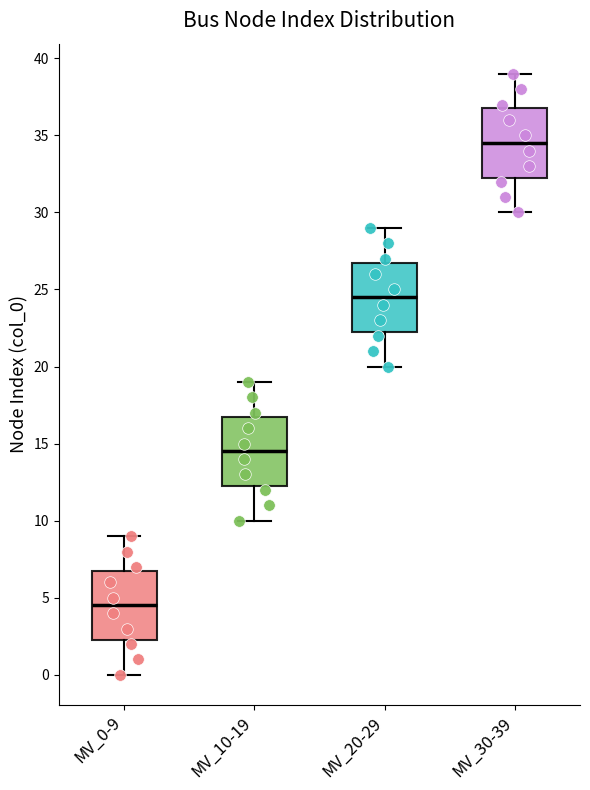

Reading left to right, read every box against the y-axis: the position of its median line, the range the box covers, and the ends of its whiskers. The values are not printed on the chart, so give them approximately, as read against the axis.

MV_0-9: median 4.5, box 2.5 to 7.0, whiskers 0.0 to 9.0
MV_10-19: median 14.5, box 12.5 to 17.0, whiskers 10.0 to 19.0
MV_20-29: median 24.5, box 22.5 to 27.0, whiskers 20.0 to 29.0
MV_30-39: median 34.5, box 32.5 to 37.0, whiskers 30.0 to 39.0